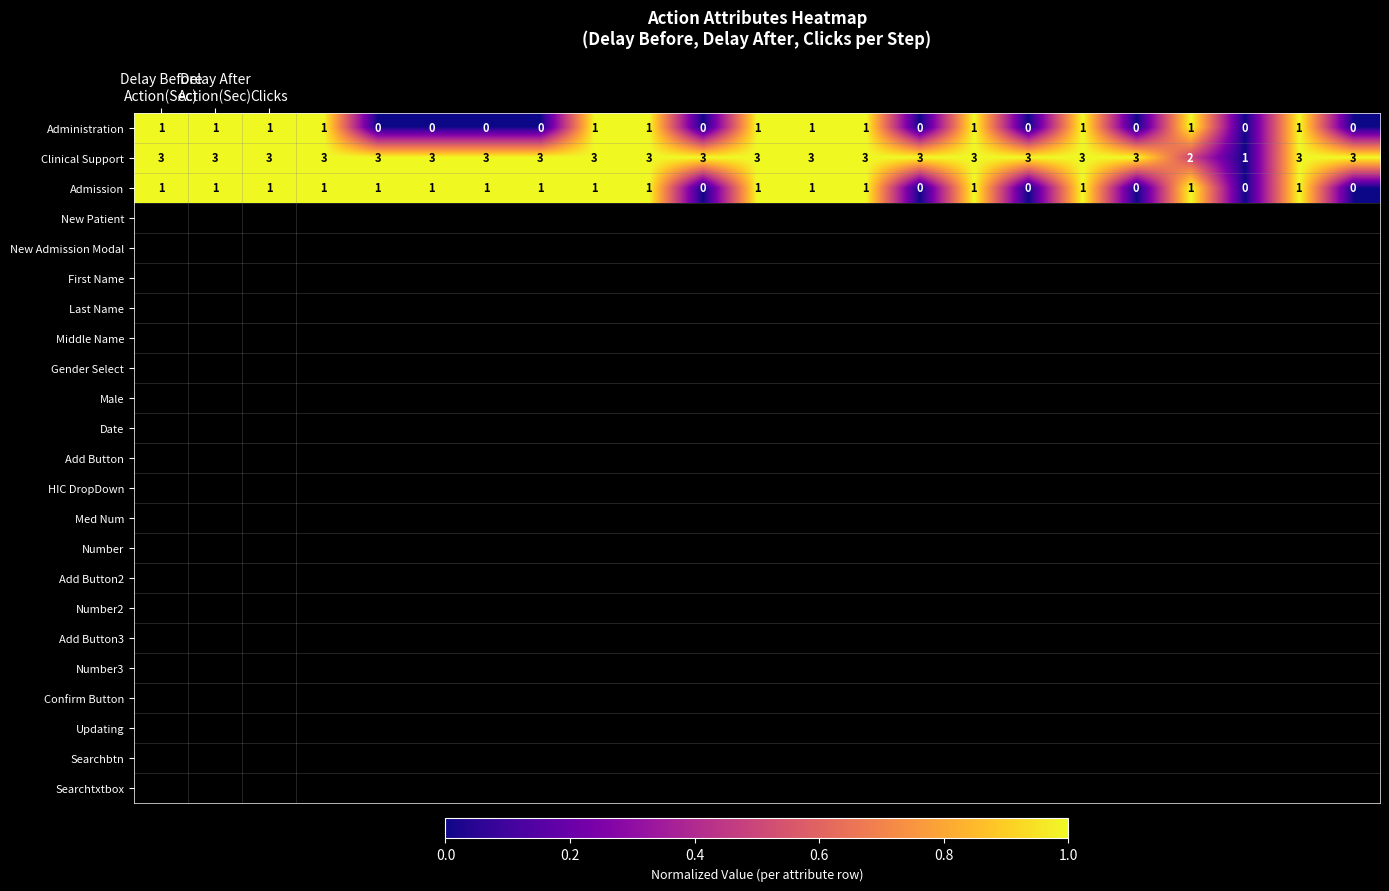

What is the average value of the Clinical Support series?

3